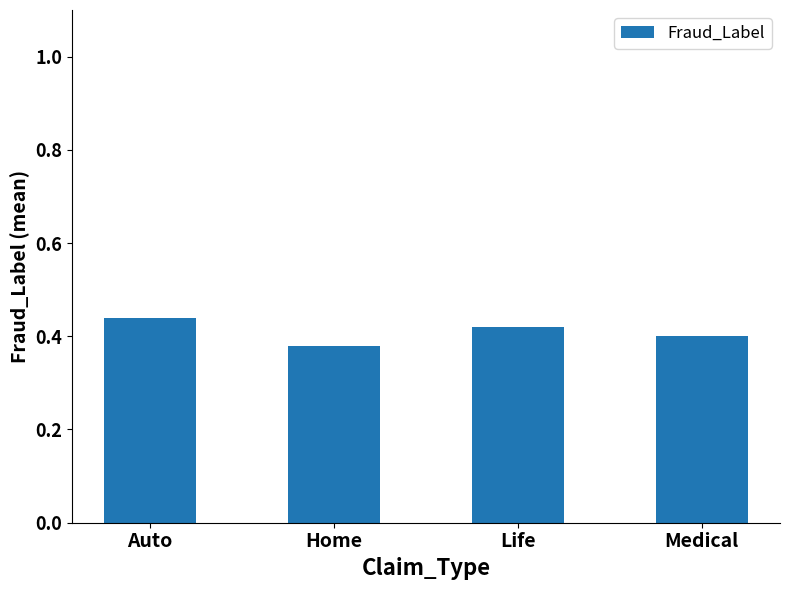

Between Auto and Medical, which is larger?

Auto